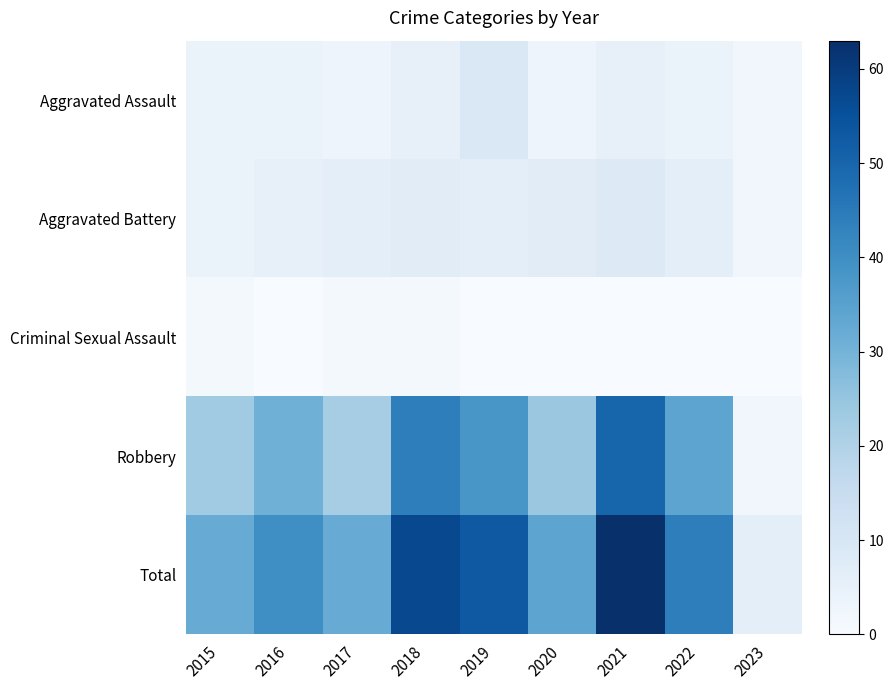

Count the number of data series in this chart.

5